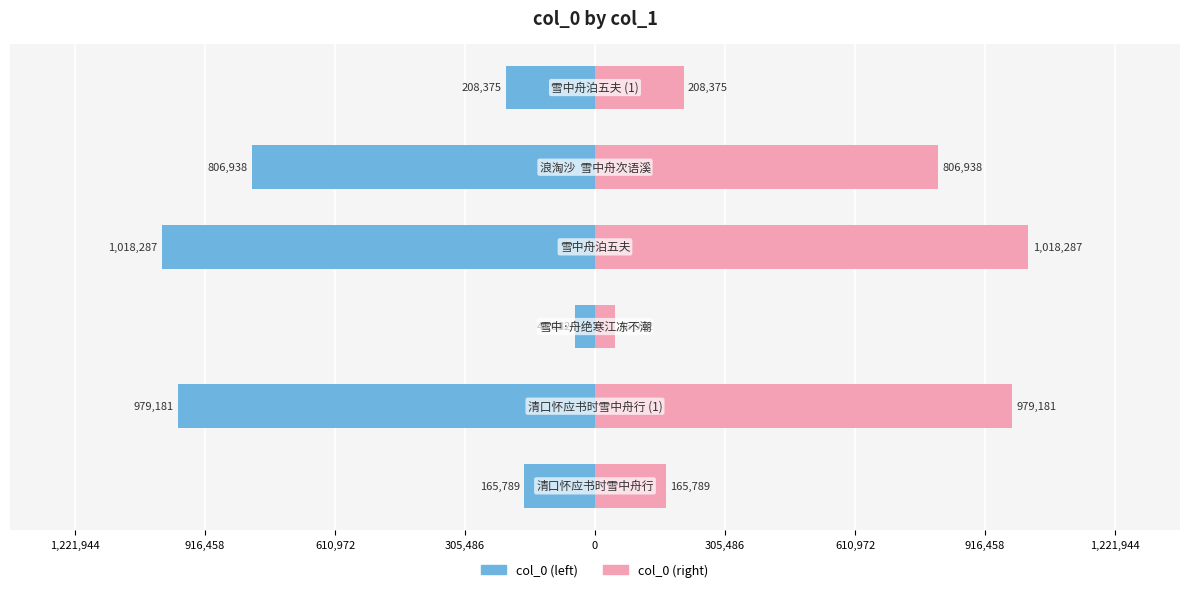

What is the difference between the highest and lowest values at 1,221,944?

331578